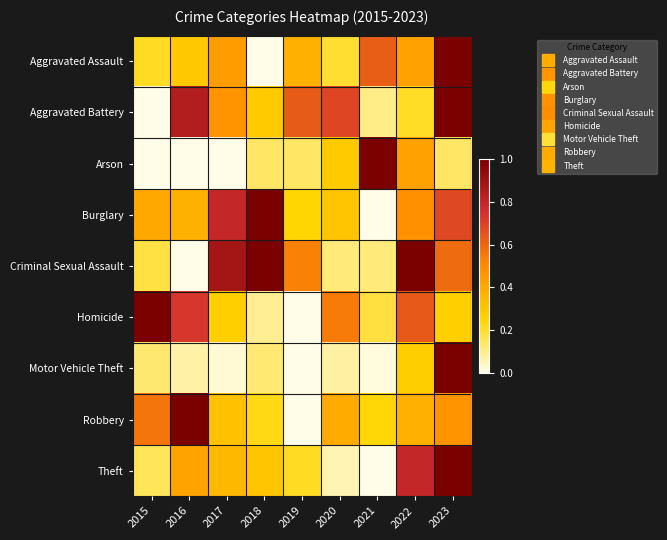

Reading left to right, transcribe all the data shown in this chart.

Aggravated Assault: 2015=0.2	2016=0.3	2017=0.4	2018=0.0	2019=0.4	2020=0.2	2021=0.6	2022=0.4	2023=1.0
Aggravated Battery: 2015=0.0	2016=0.8	2017=0.5	2018=0.3	2019=0.6	2020=0.7	2021=0.1	2022=0.2	2023=1.0
Arson: 2015=0.0	2016=0.0	2017=0.0	2018=0.1	2019=0.1	2020=0.3	2021=1.0	2022=0.4	2023=0.1
Burglary: 2015=0.4	2016=0.4	2017=0.8	2018=1.0	2019=0.2	2020=0.3	2021=0.0	2022=0.5	2023=0.7
Criminal Sexual Assault: 2015=0.2	2016=0.0	2017=0.9	2018=1.0	2019=0.5	2020=0.1	2021=0.1	2022=1.0	2023=0.6
Homicide: 2015=1.0	2016=0.7	2017=0.3	2018=0.1	2019=0.0	2020=0.5	2021=0.2	2022=0.6	2023=0.3
Motor Vehicle Theft: 2015=0.1	2016=0.1	2017=0.0	2018=0.1	2019=0.0	2020=0.1	2021=0.0	2022=0.3	2023=1.0
Robbery: 2015=0.6	2016=1.0	2017=0.3	2018=0.2	2019=0.0	2020=0.4	2021=0.2	2022=0.4	2023=0.5
Theft: 2015=0.2	2016=0.4	2017=0.3	2018=0.3	2019=0.2	2020=0.1	2021=0.0	2022=0.8	2023=1.0